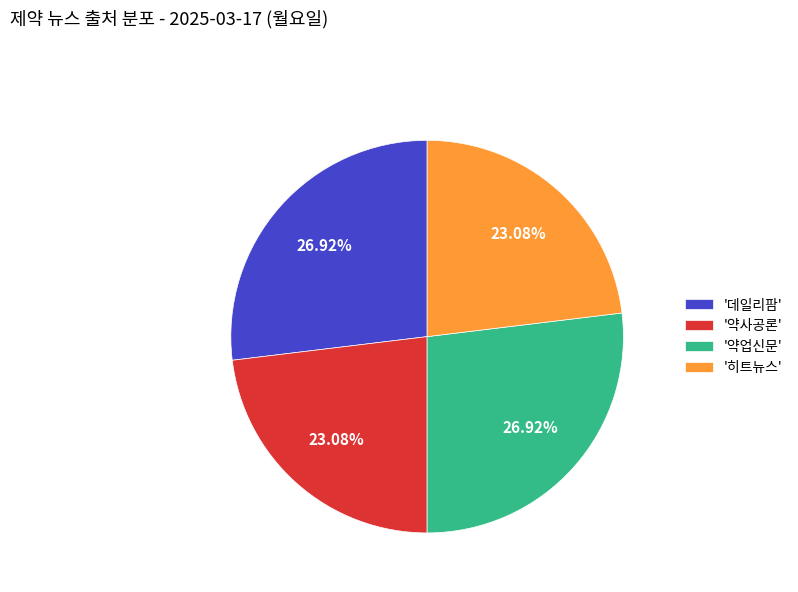

How many slices are in this pie chart?

4